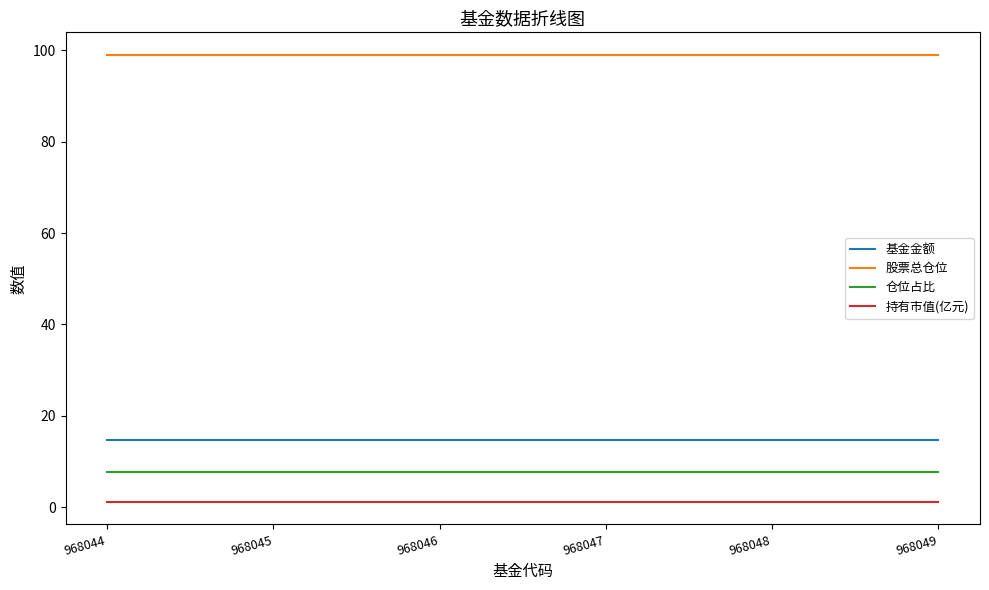

Reading right to left, transcribe all the data shown in this chart.

基金金额: 968049=14.7	968048=14.7	968047=14.7	968046=14.7	968045=14.7	968044=14.7
股票总仓位: 968049=99.0	968048=99.0	968047=99.0	968046=99.0	968045=99.0	968044=99.0
仓位占比: 968049=7.7	968048=7.7	968047=7.7	968046=7.7	968045=7.7	968044=7.7
持有市值(亿元): 968049=1.1	968048=1.1	968047=1.1	968046=1.1	968045=1.1	968044=1.1